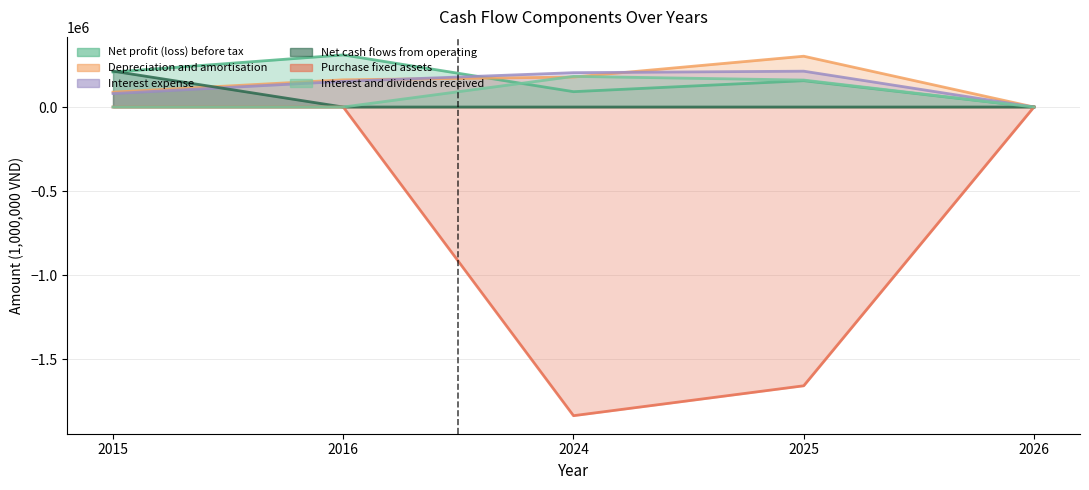

Does the chart display data point markers on the line(s)?

No